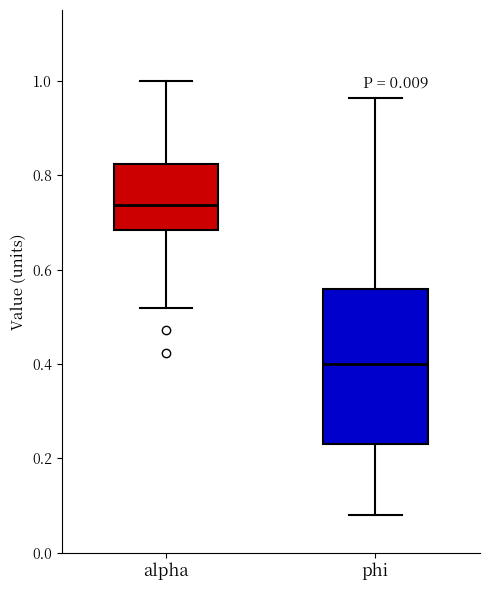

Reading left to right, read every box against the y-axis: the position of its median line, the range the box covers, and the ends of its whiskers. The values are not printed on the chart, so give them approximately, as read against the axis.

alpha: median 0.74, box 0.68 to 0.82, whiskers 0.52 to 1.00
phi: median 0.40, box 0.24 to 0.56, whiskers 0.08 to 0.96